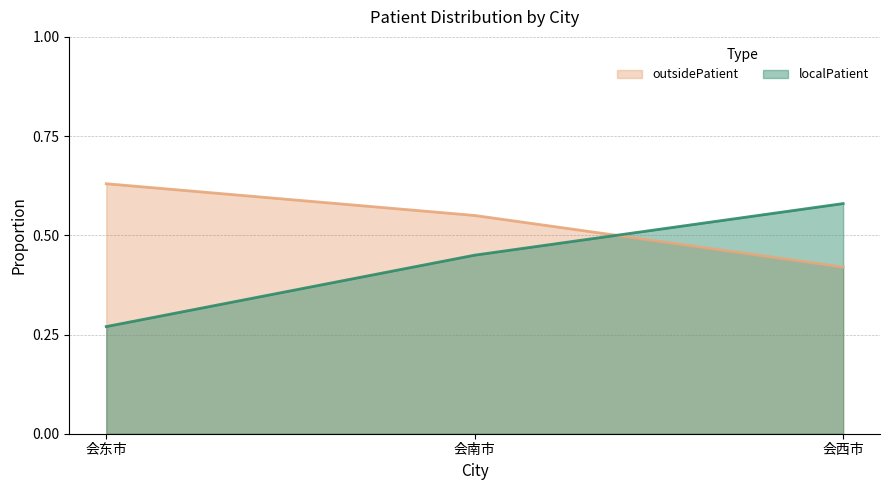

Which series has the widest spread of values?

localPatient